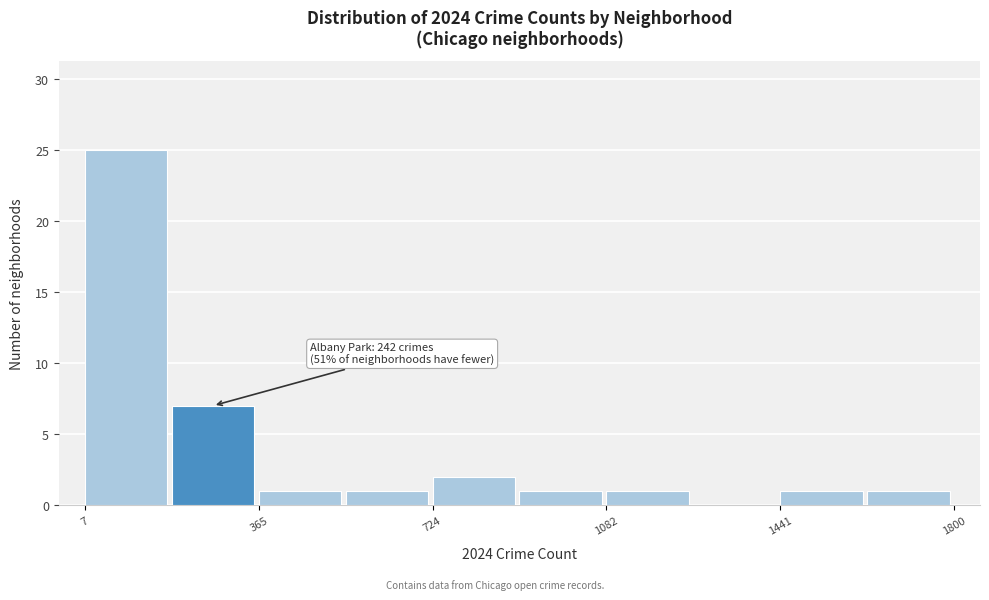

Read against the x-axis, roughly where is the centre of the tallest bar?

100